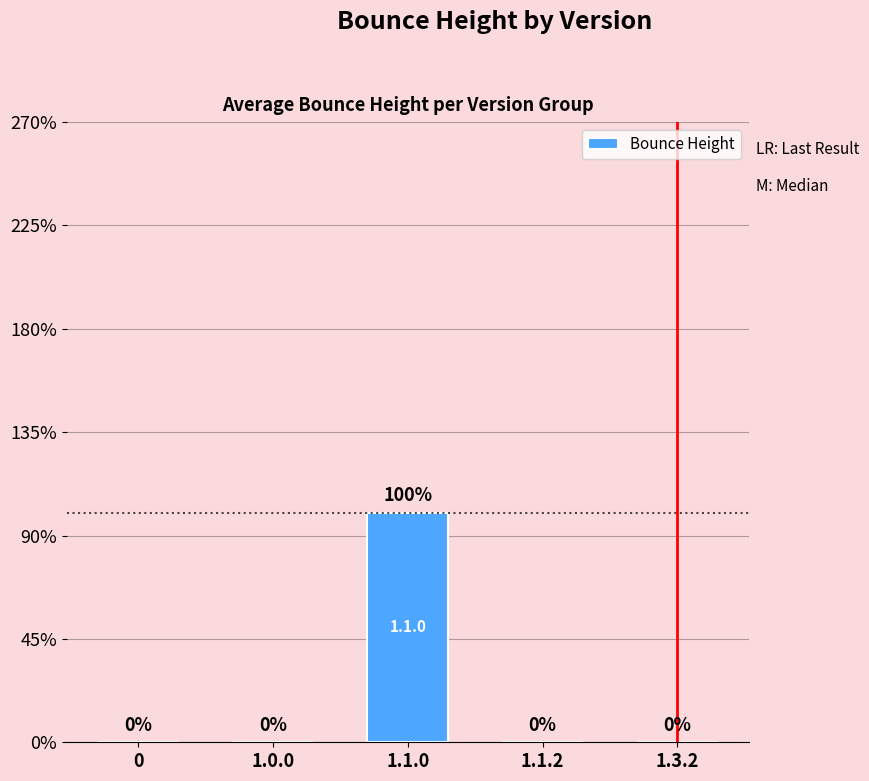

The value at 1.3.2 is -2.9. True or false?

False